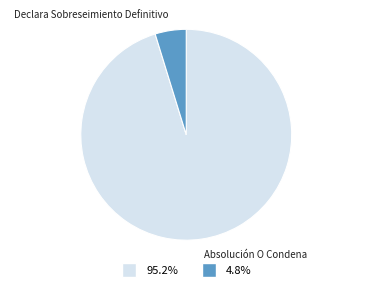

Is there a majority slice in this chart?

Yes